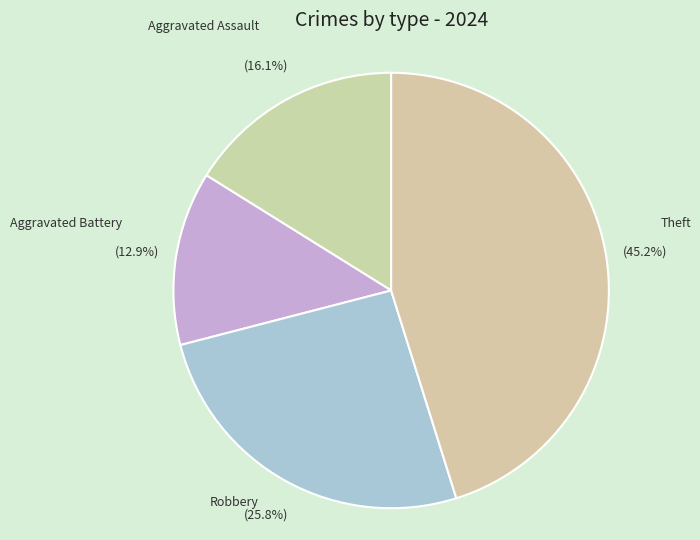

Does any single category account for the majority?

No